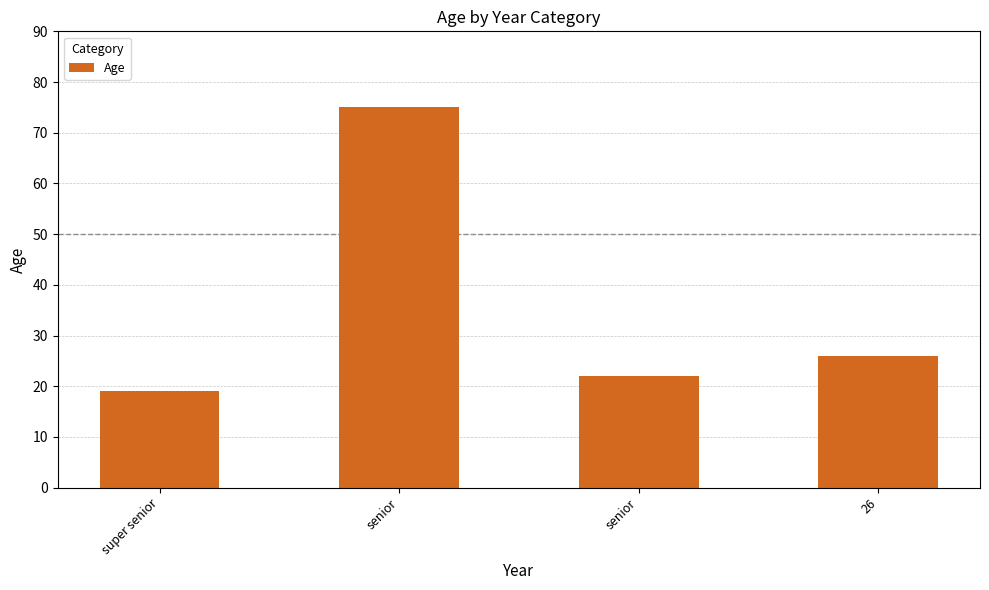

How many data points does each series have?

4